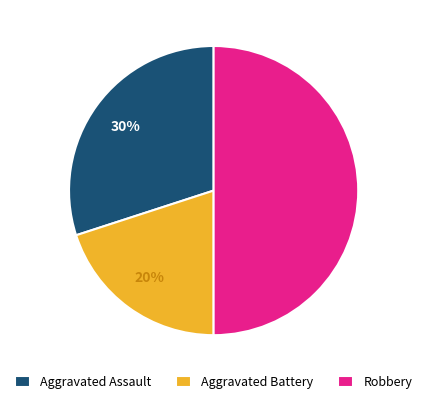

Which slice is the smallest?

Aggravated Battery